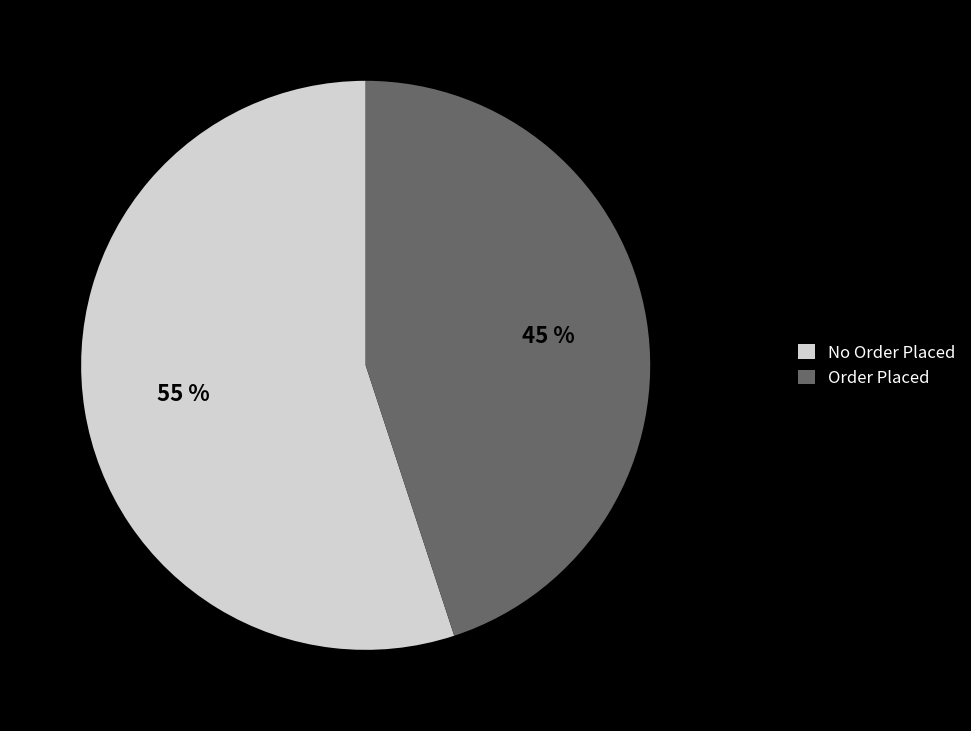

How many slices are in this pie chart?

2